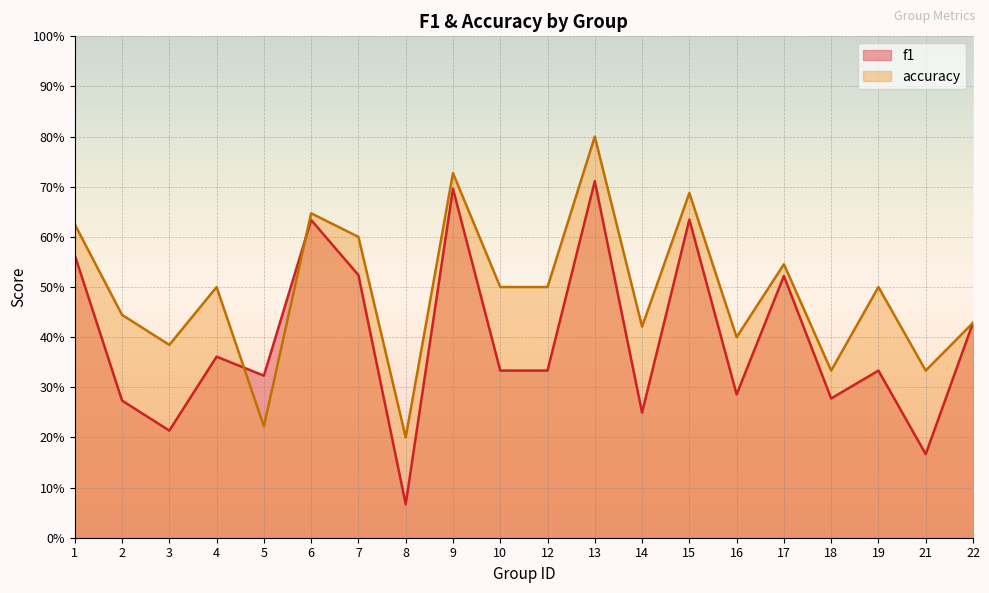

The value of f1 at 5 is 0.3. True or false?

True